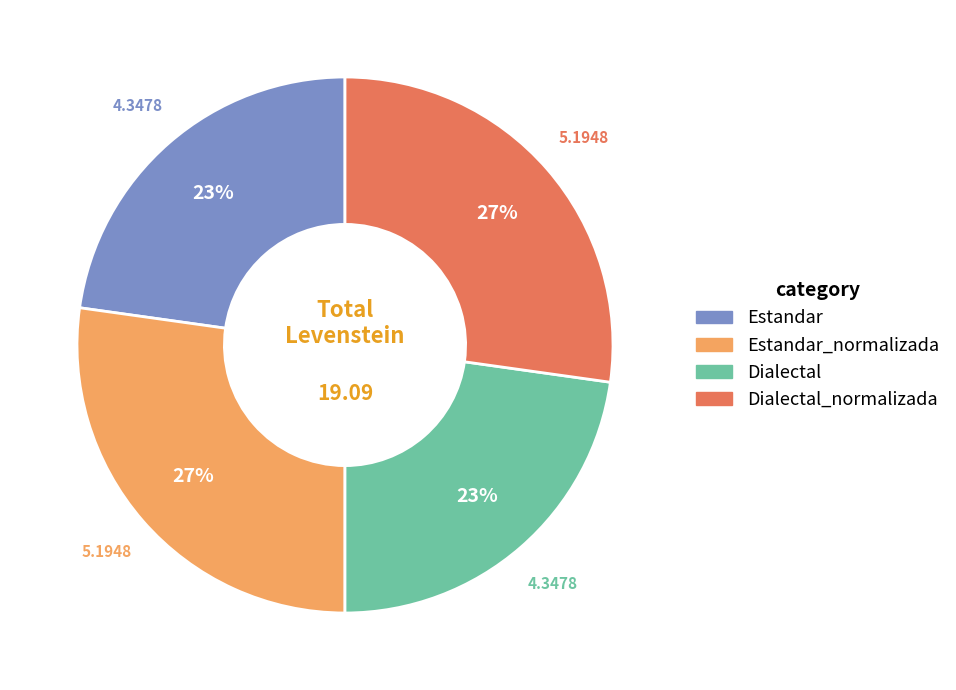

To the nearest percent, what is the difference between the largest and smallest slice percentages?

4%